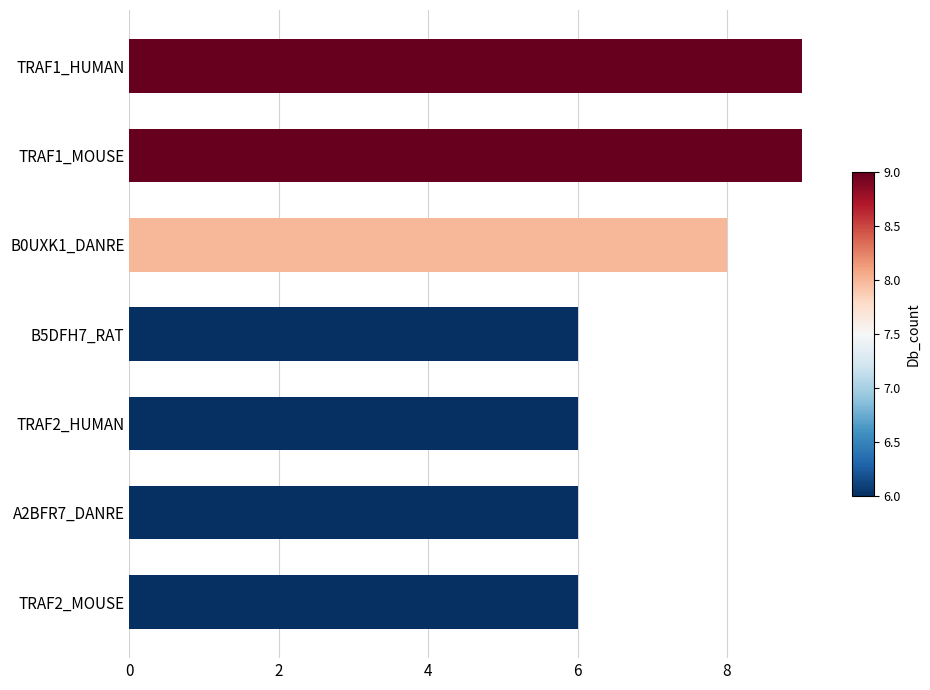

What is the smallest value displayed?

6